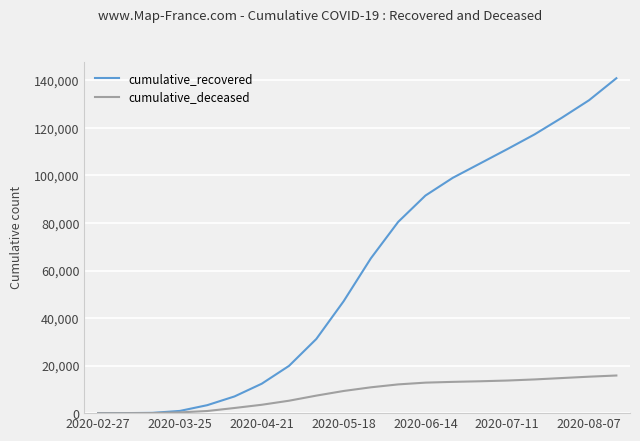

Which series has the widest spread of values?

cumulative_recovered